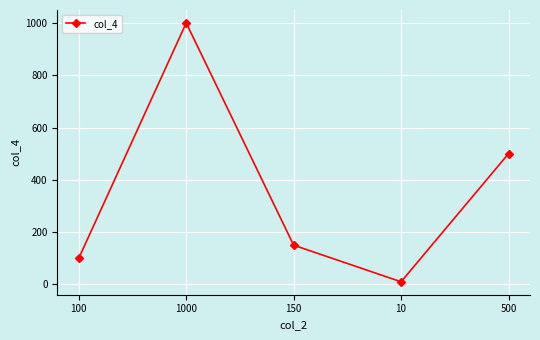

How many values are below 150?

2